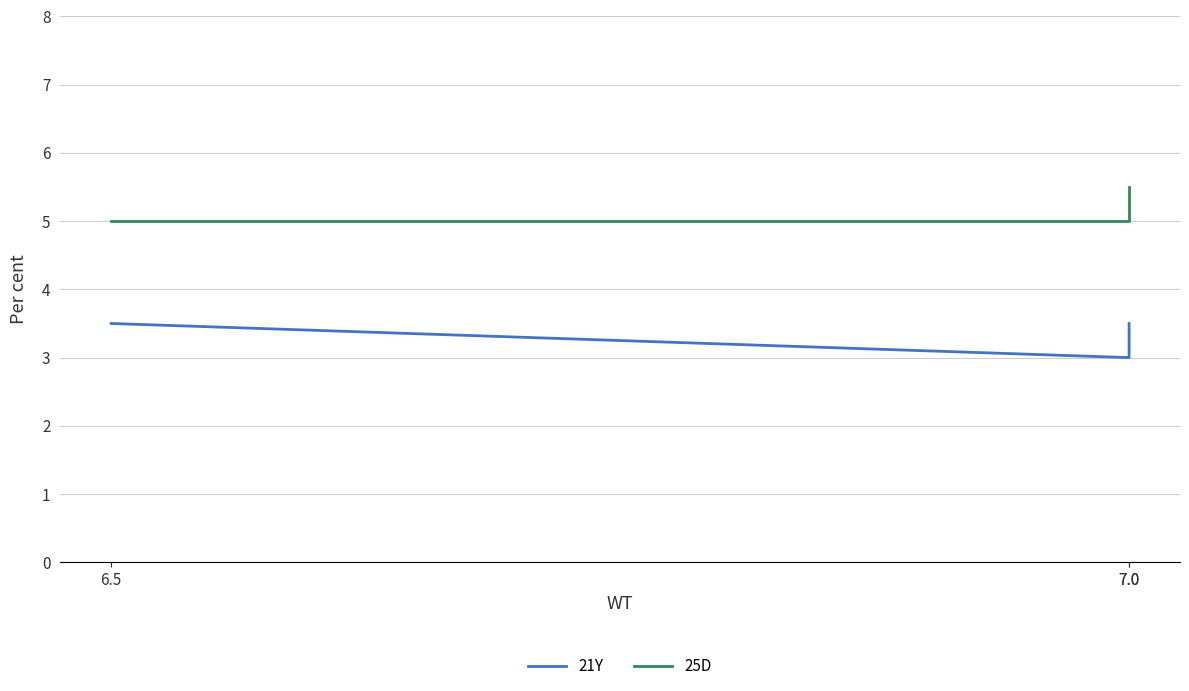

What is the minimum value for 25D?

5.0